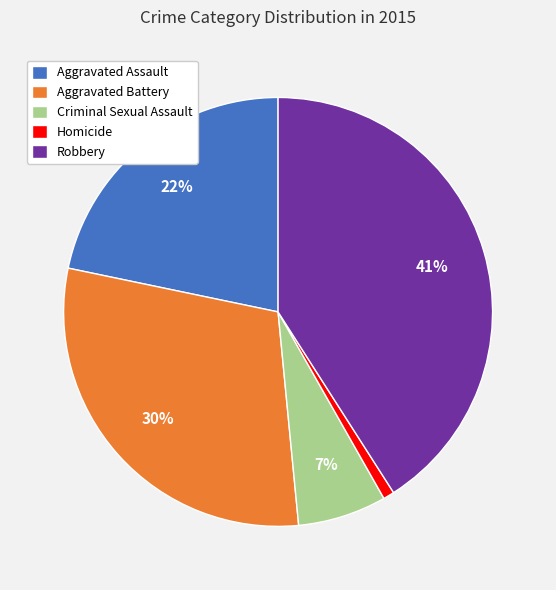

Is it true that Homicide is 1% of the pie?

True